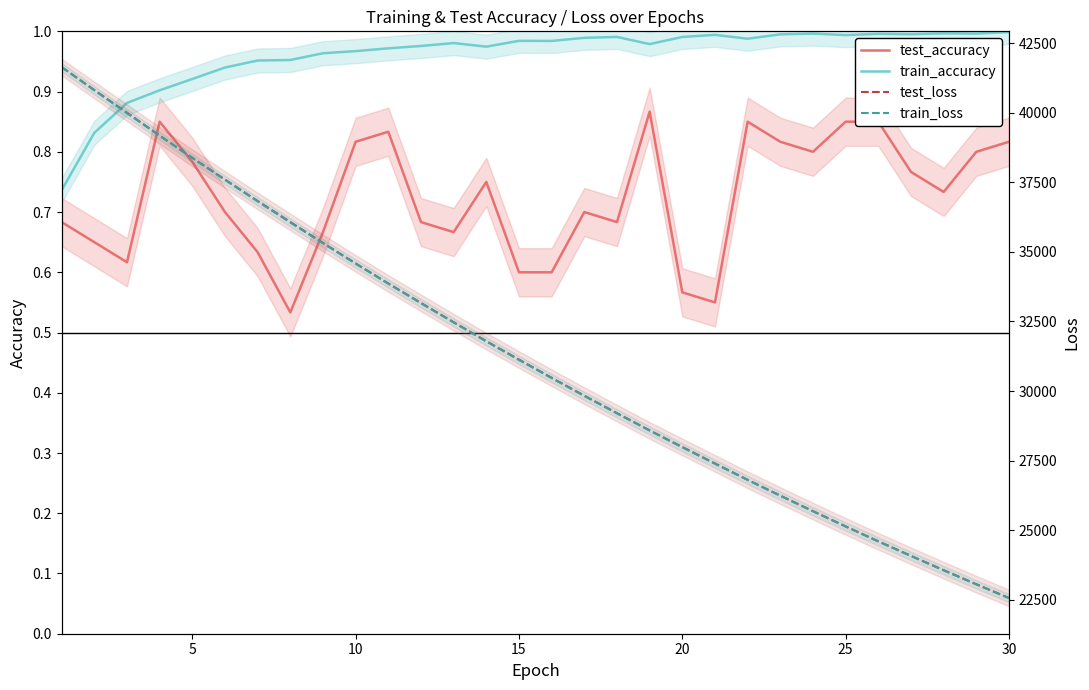

What is the value of the test_accuracy point at the 24th from the left?

0.8